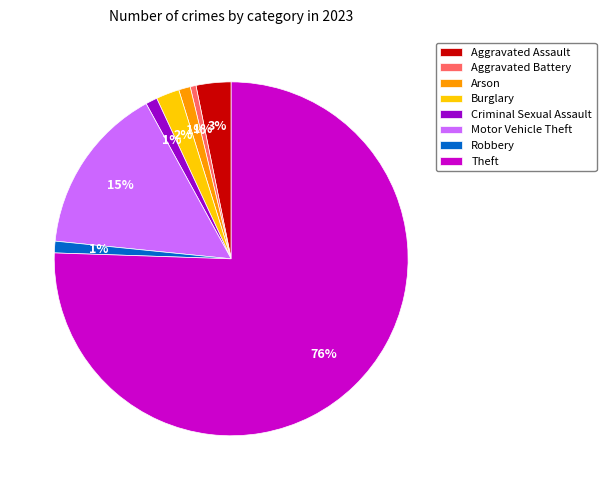

To the nearest percent, what percentage of the pie is Arson?

1%